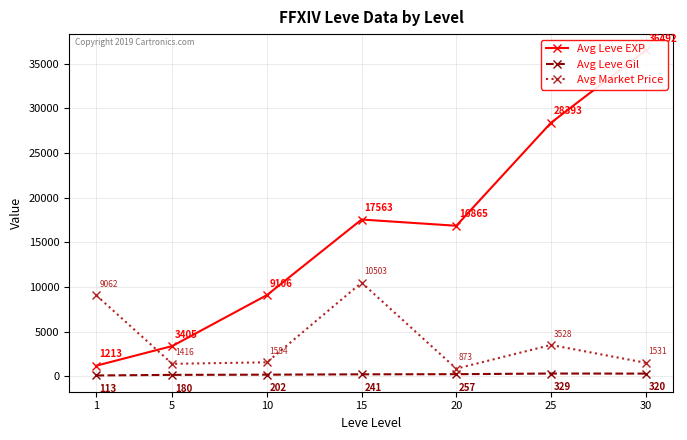

True or false: Avg Leve EXP has a value of 10721.4 at 15.

False